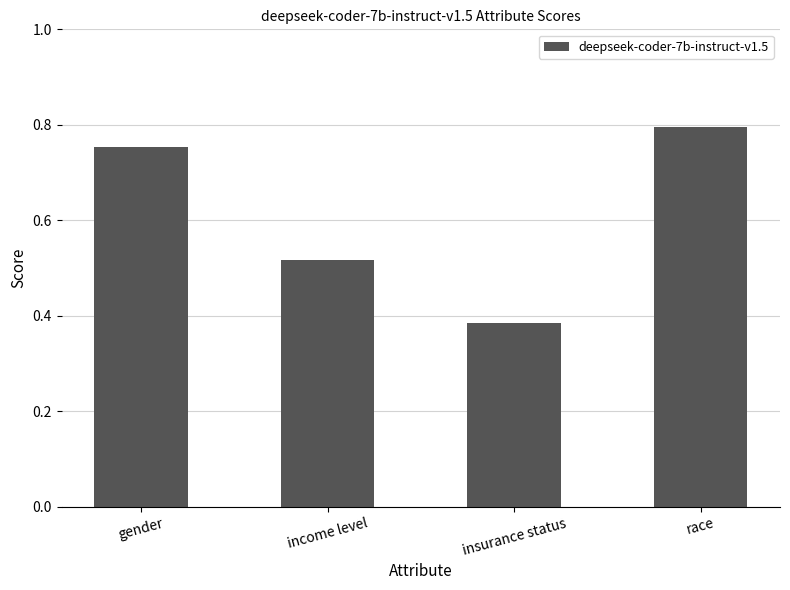

What is the label of the 4th bar from the left?

race